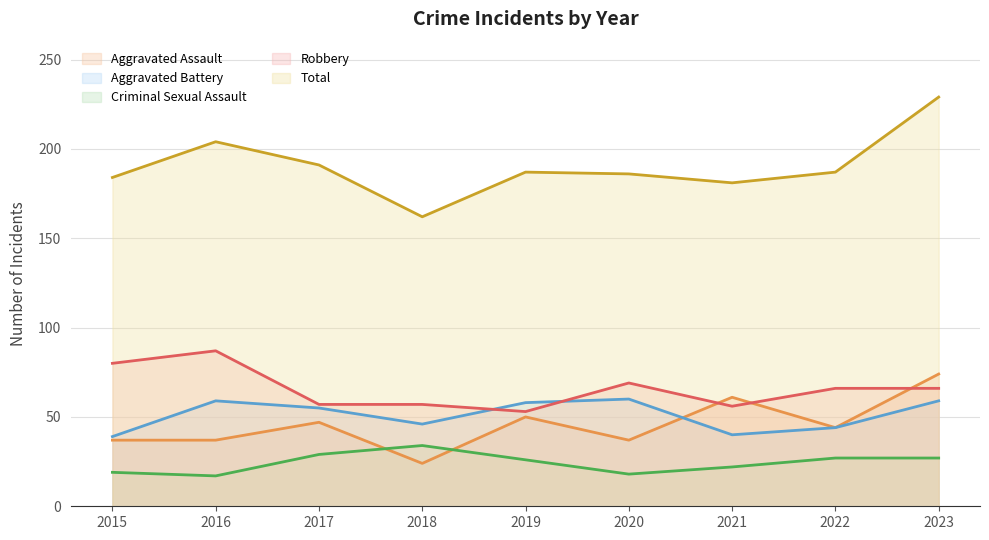

Which series has the largest total across all categories?

Total (line)